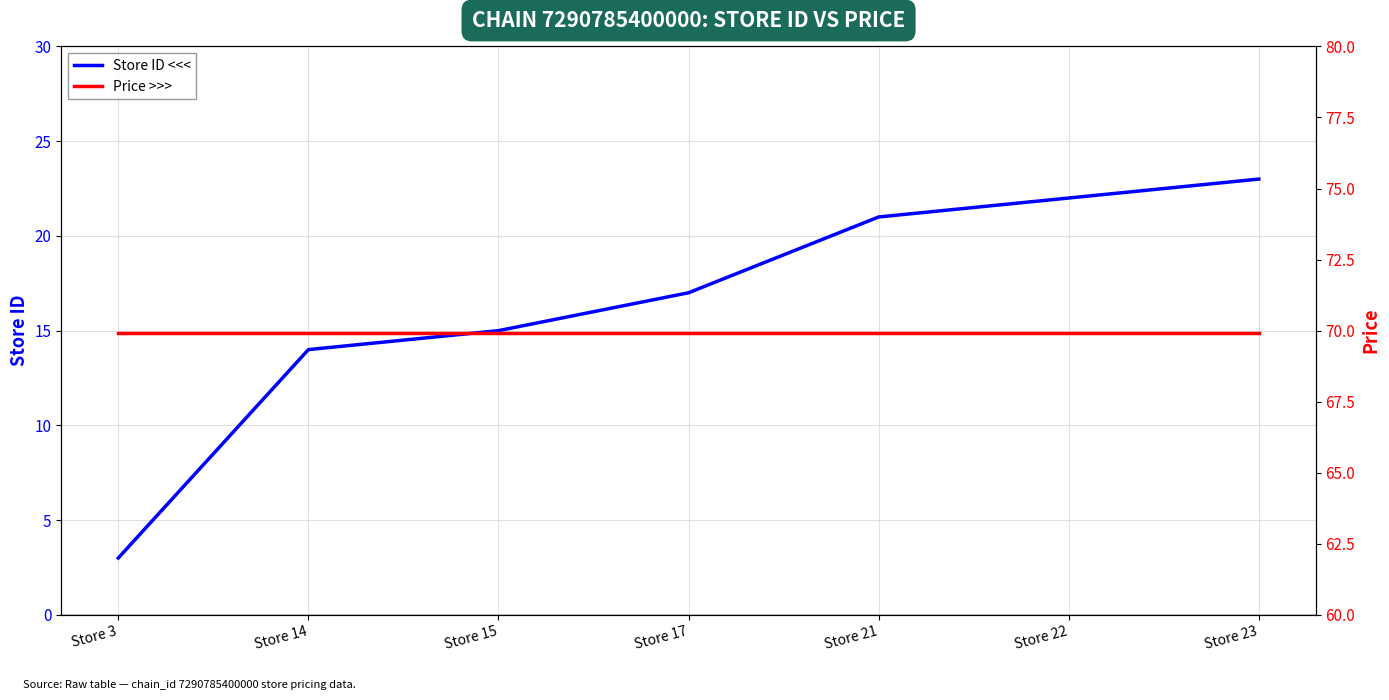

Reading left to right, list all the values displayed in this chart.

Store ID <<<: 3.0	14.0	15.0	17.0	21.0	22.0	23.0
Price >>>: 69.9	69.9	69.9	69.9	69.9	69.9	69.9